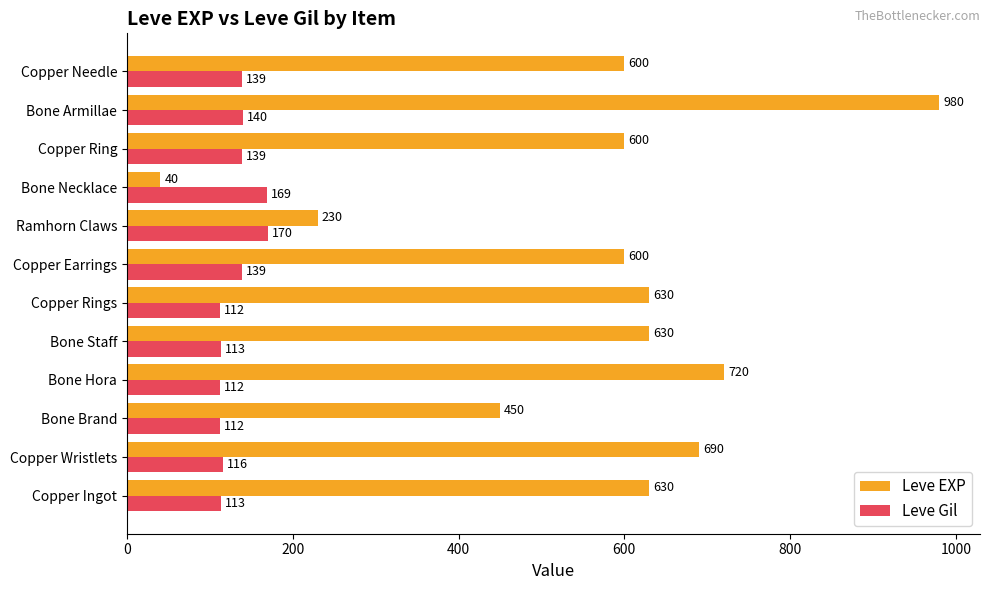

Where is Leve EXP nearest to the value 510?

Bone Brand